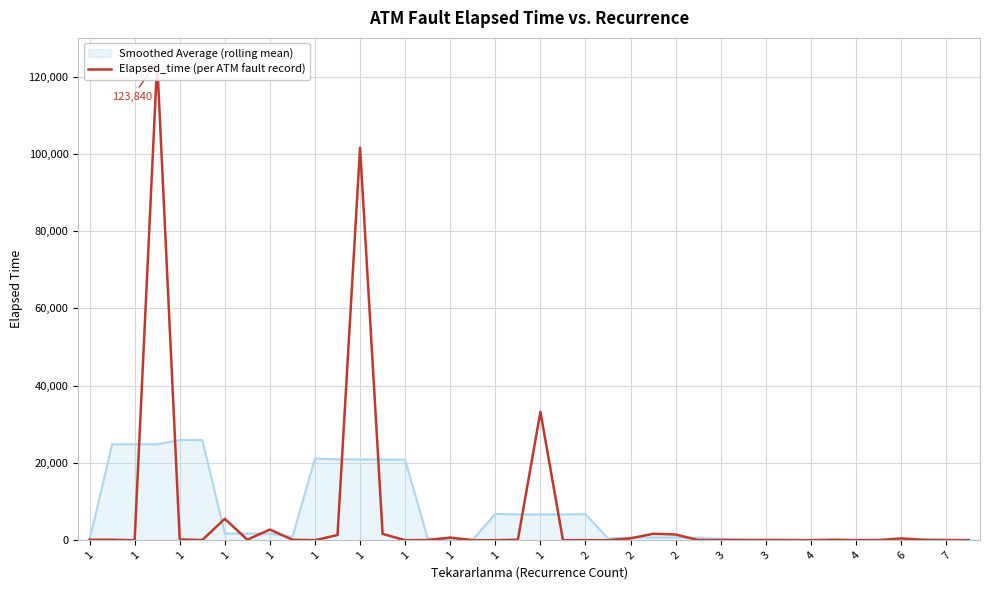

Reading left to right, list all the values displayed in this chart.

120	129	0	123840	202	55	5545	129	2770	129	0	1340	101610	1635	5	45	695	0	5	129	33245	15	5	5	485	1670	1485	30	70	60	70	45	10	129	5	30	480	105	30	30